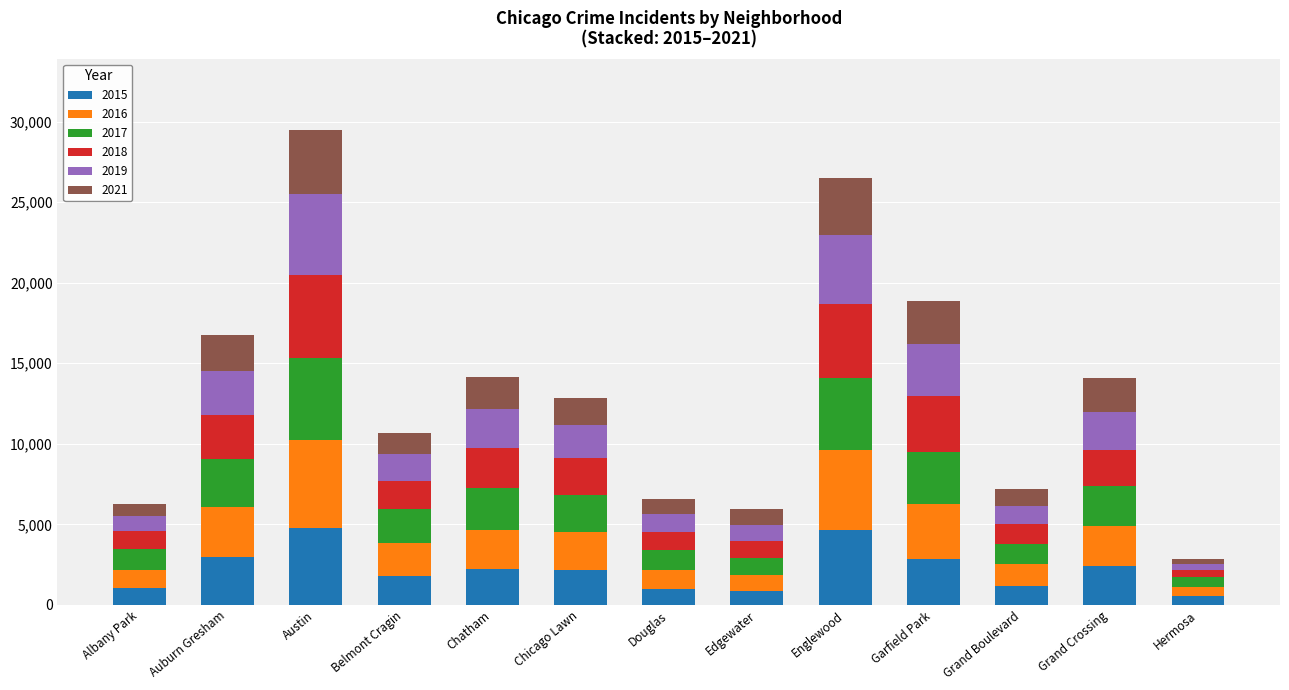

True or false: 2015 has a value of 4633 at Auburn Gresham.

False